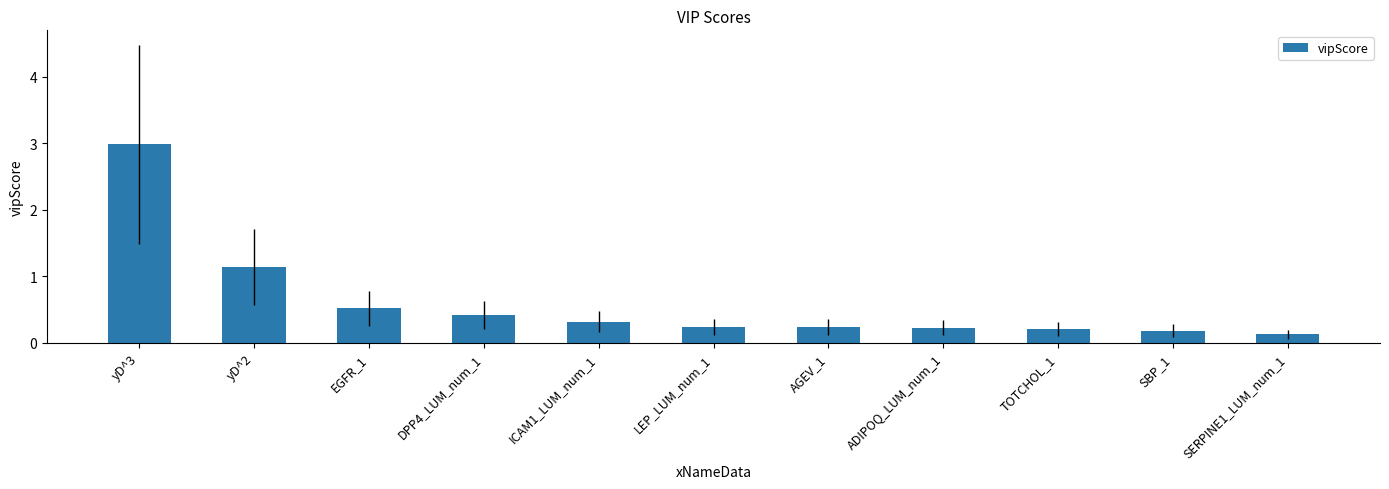

Reading left to right, list all the values displayed in this chart.

yD^3=3.0	yD^2=1.1	EGFR_1=0.5	DPP4_LUM_num_1=0.4	ICAM1_LUM_num_1=0.3	LEP_LUM_num_1=0.2	AGEV_1=0.2	ADIPOQ_LUM_num_1=0.2	TOTCHOL_1=0.2	SBP_1=0.2	SERPINE1_LUM_num_1=0.1